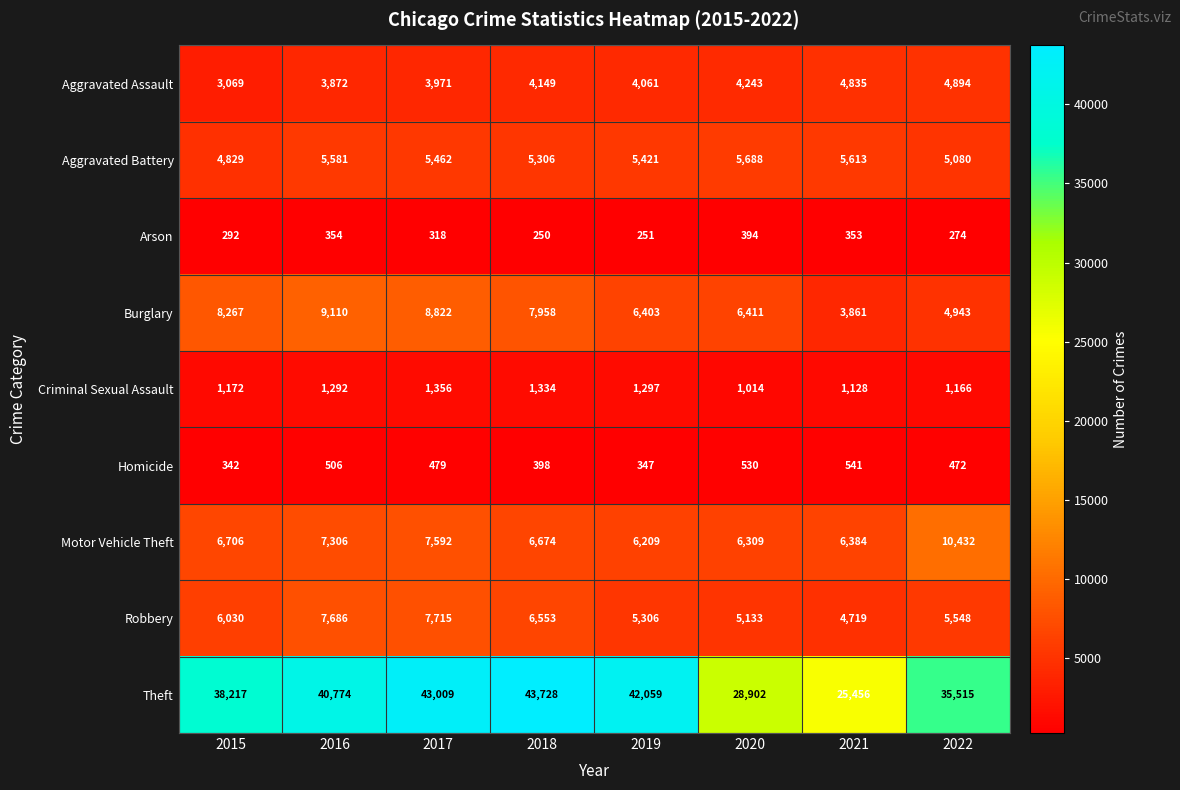

What is the difference between the maximum and minimum values in the Homicide series?

199